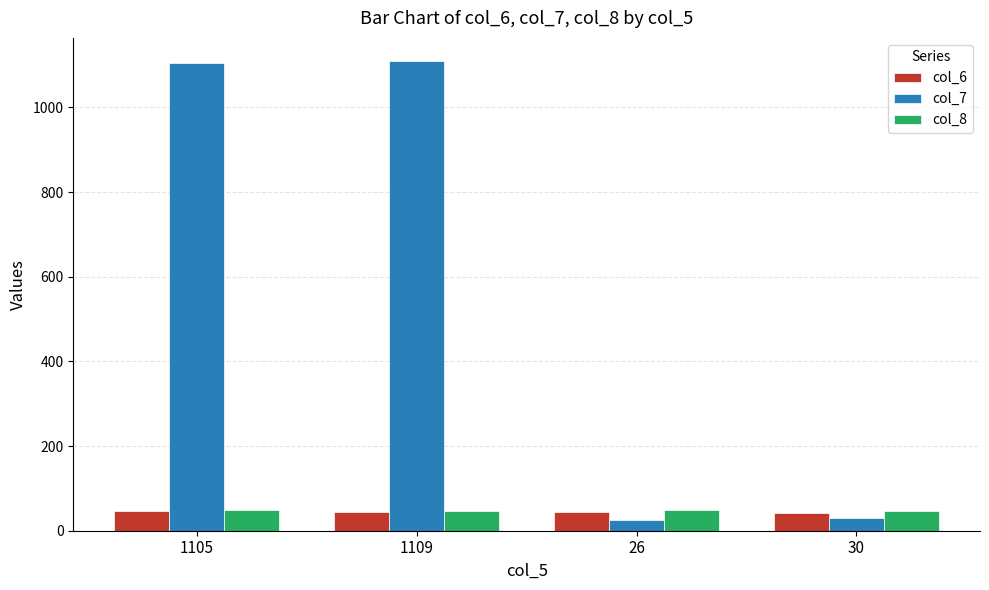

How many groups of bars are there?

4